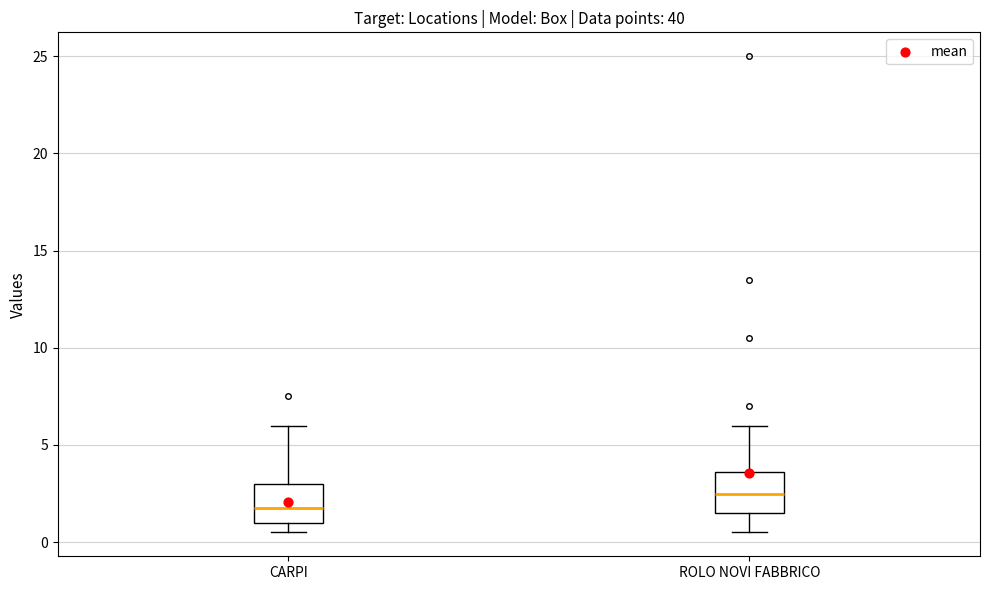

Which box has the highest median line?

ROLO NOVI FABBRICO